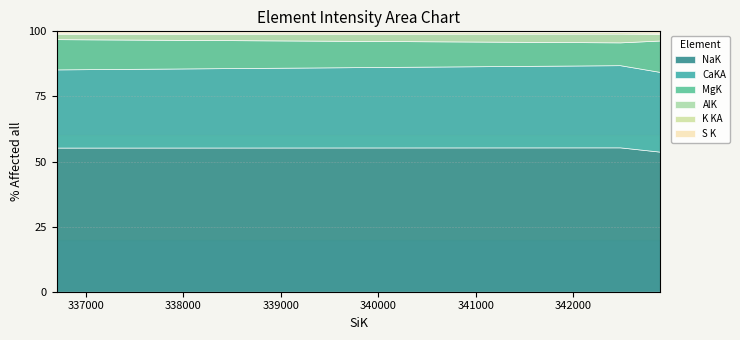

Rank the series at 1 from highest to lowest value.

NaK, CaKA, MgK, AlK, K KA, S K